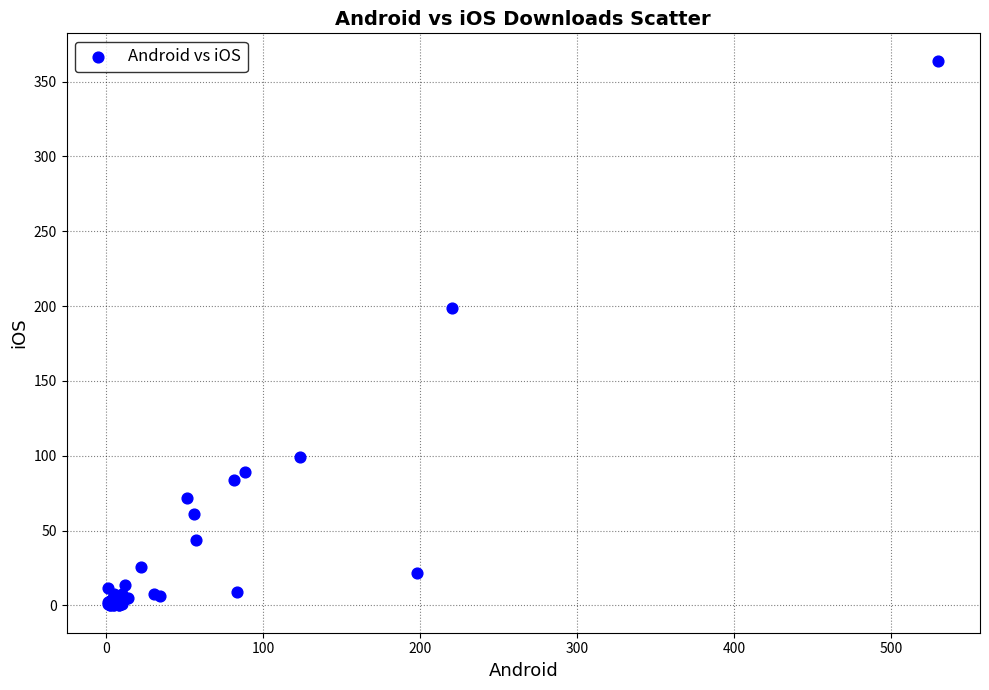

What Y value in the scatter plot is closest to 182?

199